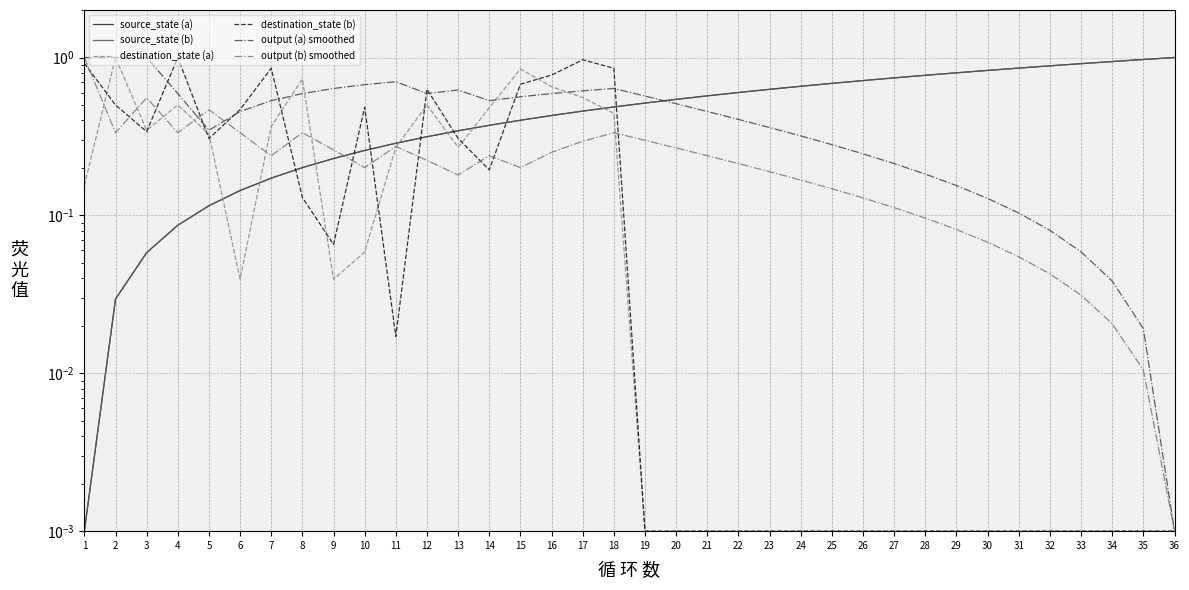

Rank the categories by output (a) smoothed value from highest to lowest.

1, 2, 3, 11, 10, 9, 18, 13, 17, 4, 8, 12, 16, 19, 15, 7, 14, 20, 6, 21, 22, 23, 5, 24, 25, 26, 27, 28, 29, 30, 31, 32, 33, 34, 35, 36